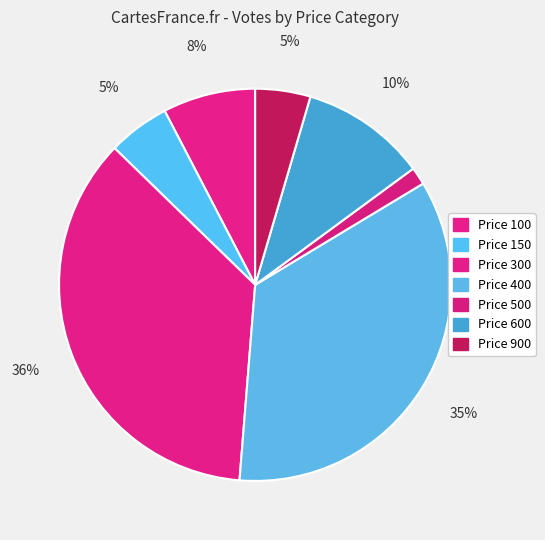

Rank the categories by value from highest to lowest.

300, 400, 600, 100, 150, 900, 500